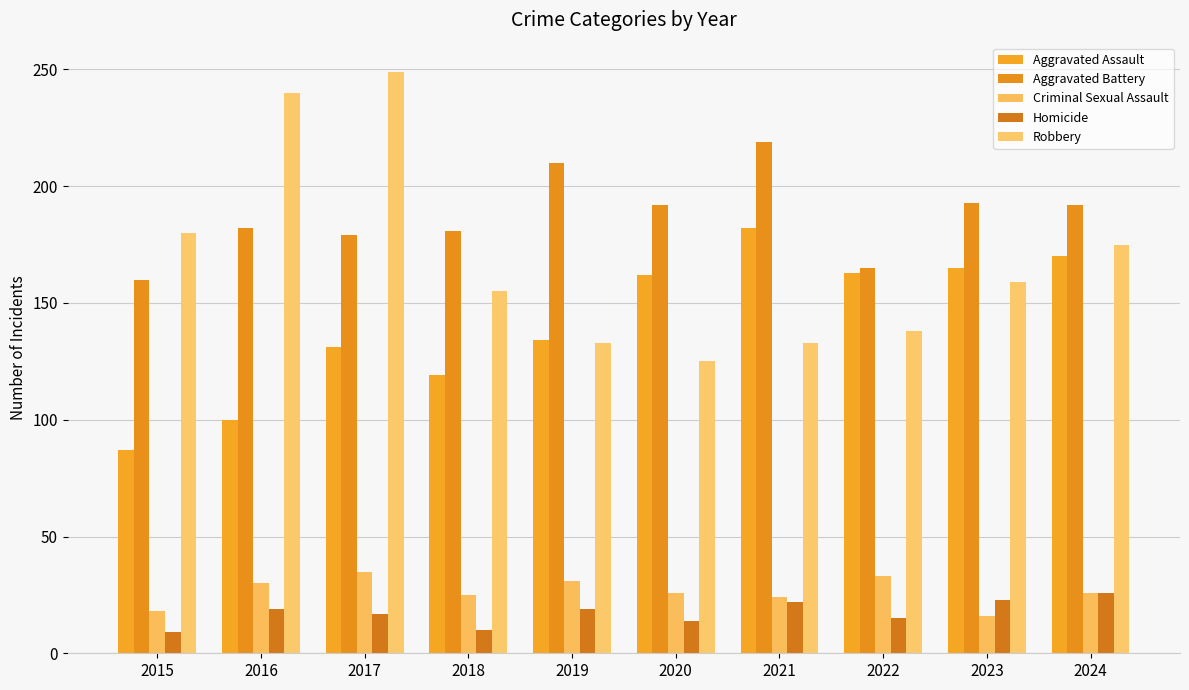

What is the minimum value for Criminal Sexual Assault?

16